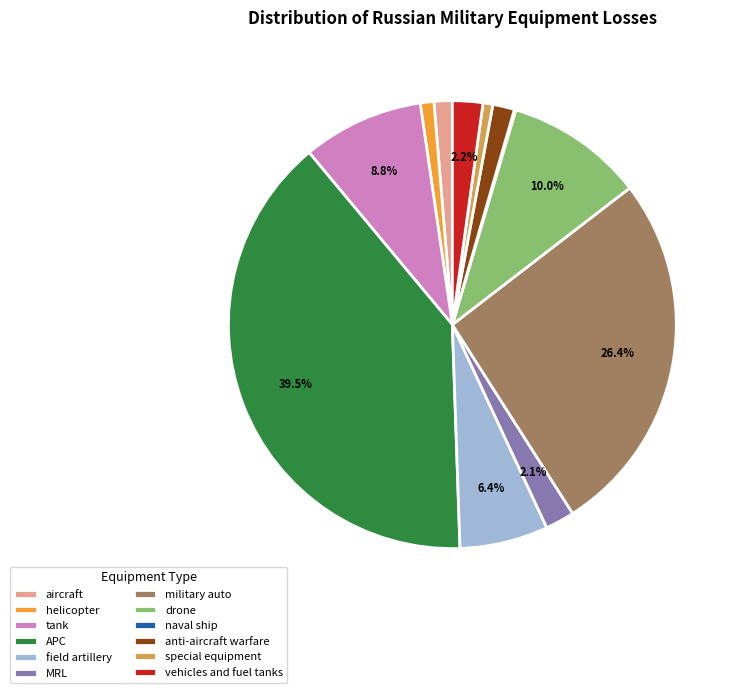

To the nearest percent, what is the difference between the largest and smallest slice percentages?

39%